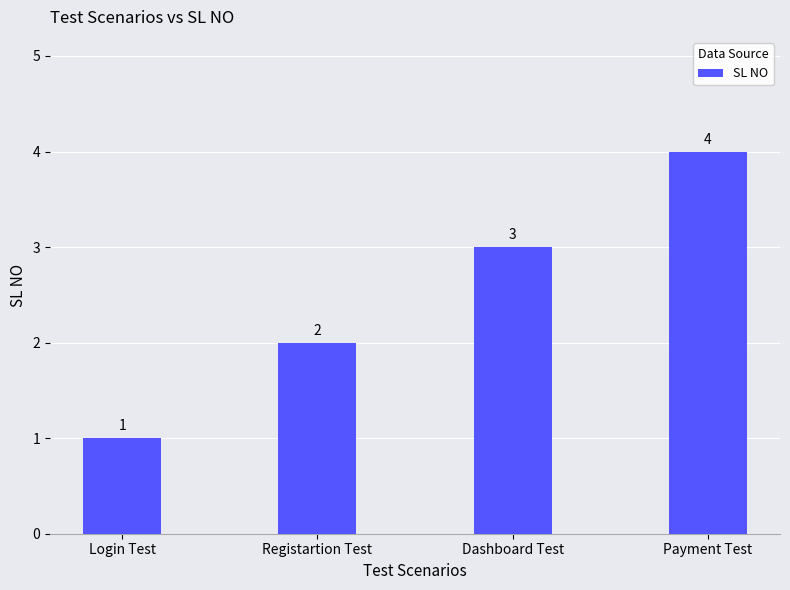

How many categories are shown in the chart?

4